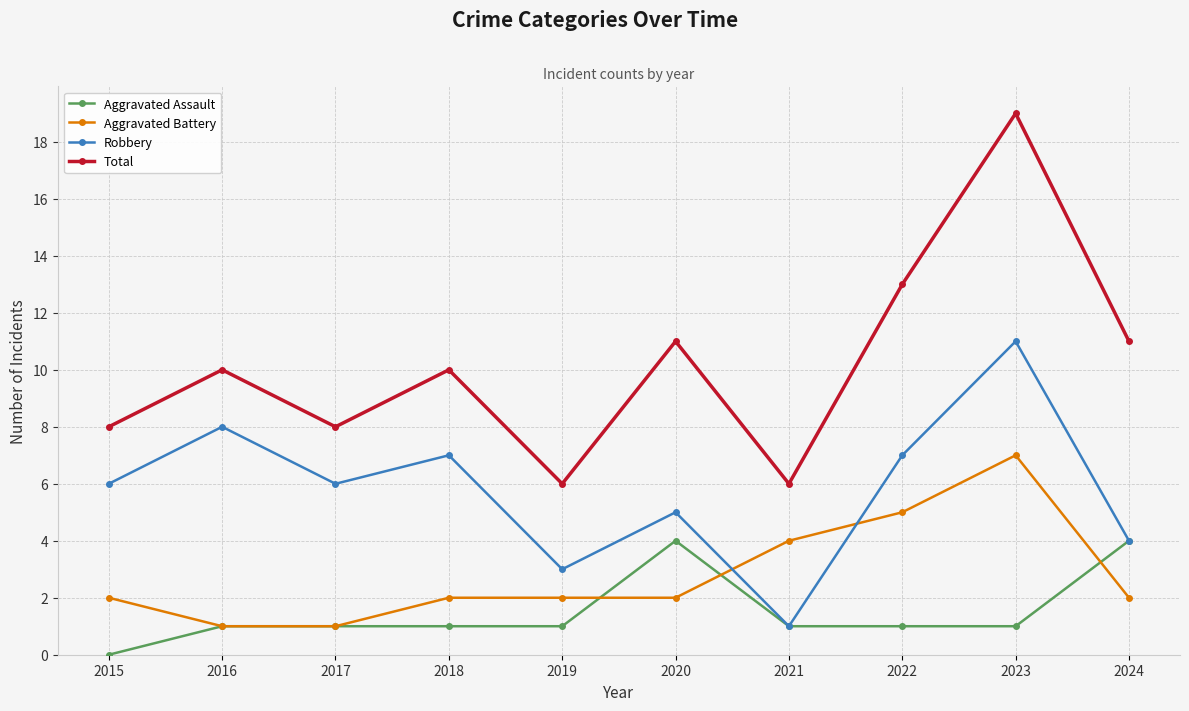

Which series has the widest spread of values?

Total